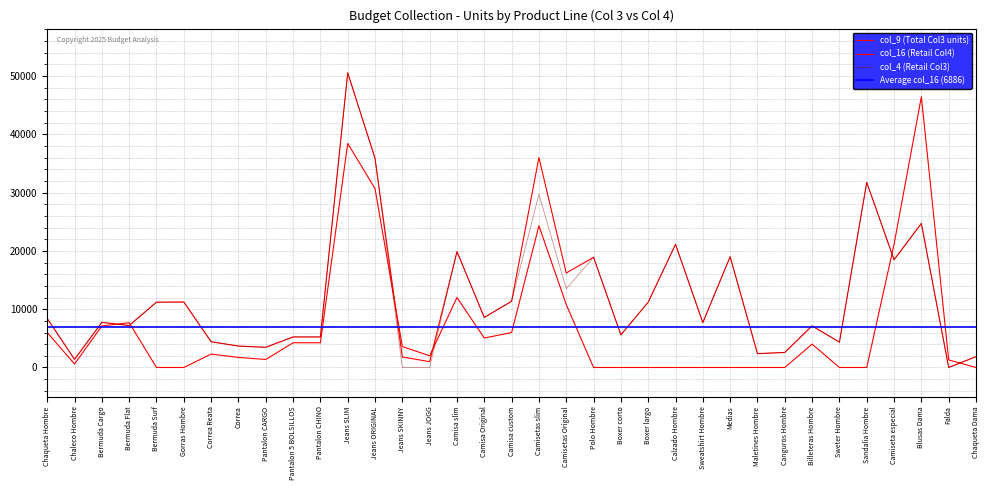

Which series has the largest total across all categories?

col_9